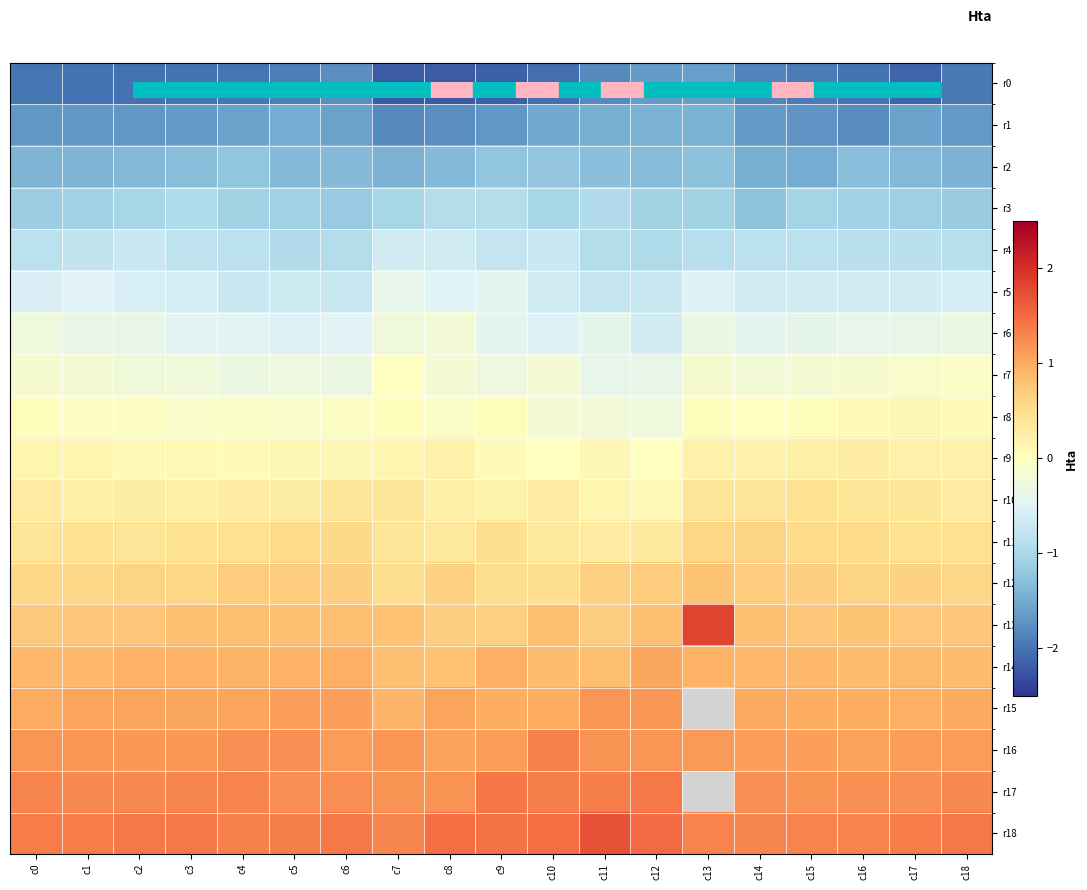

At how many categories does at least one series exceed 0?

19